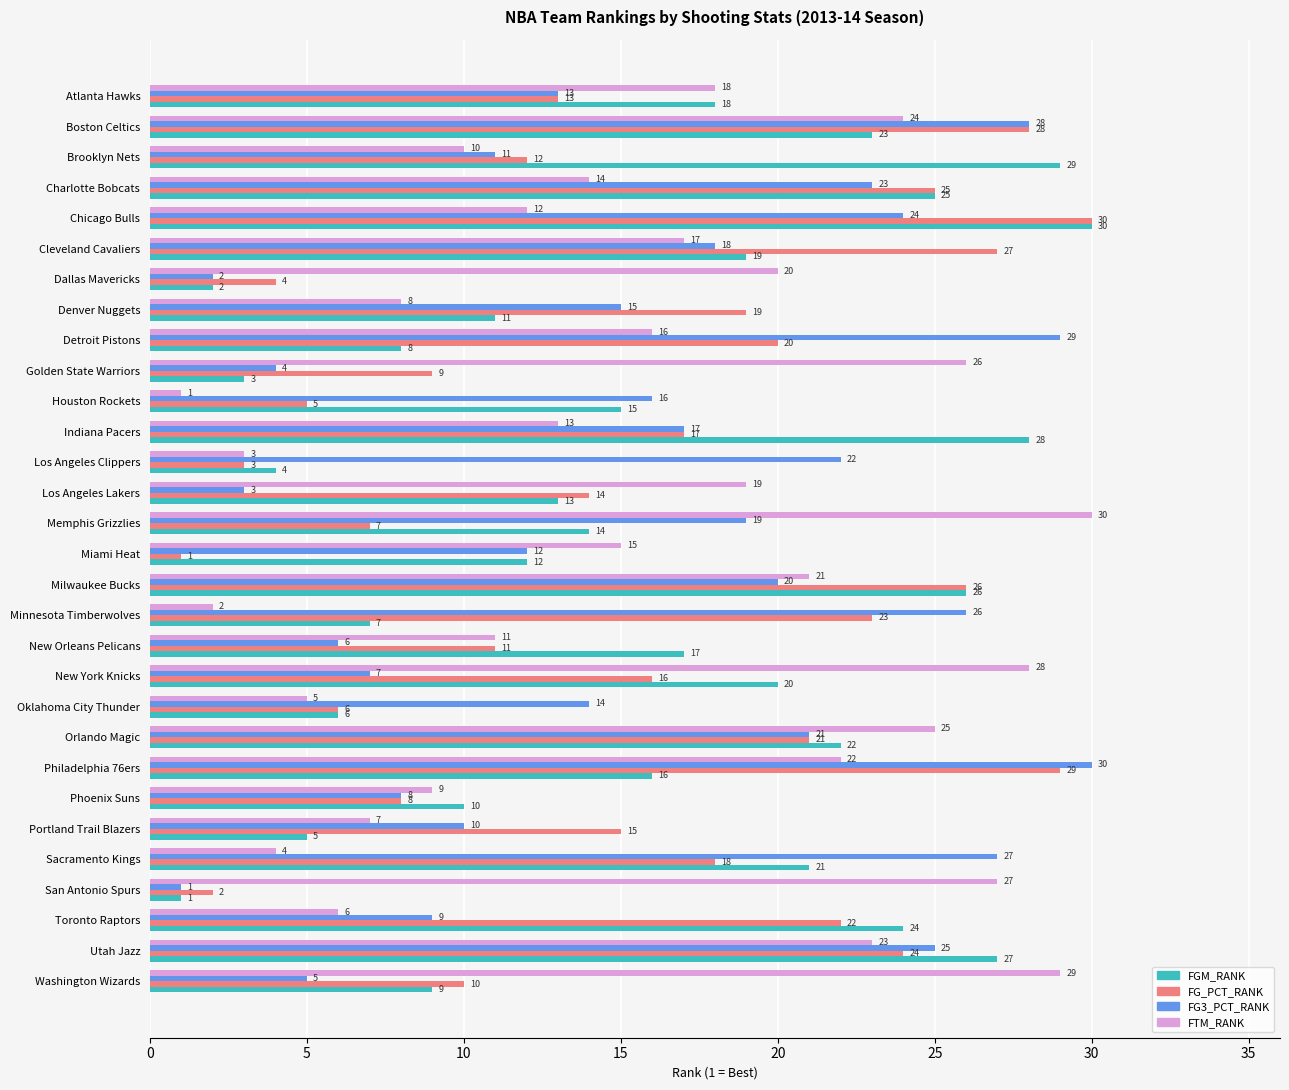

What is the spread (max minus min) of values at Indiana Pacers?

15